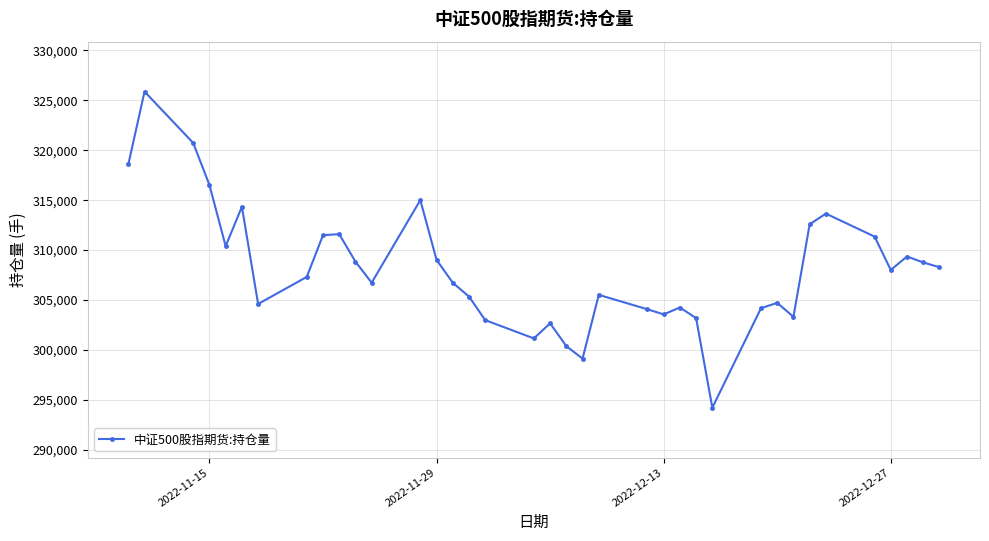

What is the average value?

308071